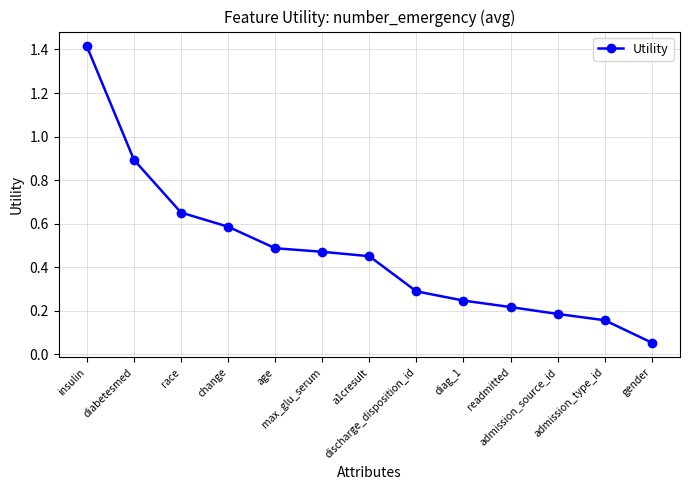

How many distinct data groups are displayed?

1